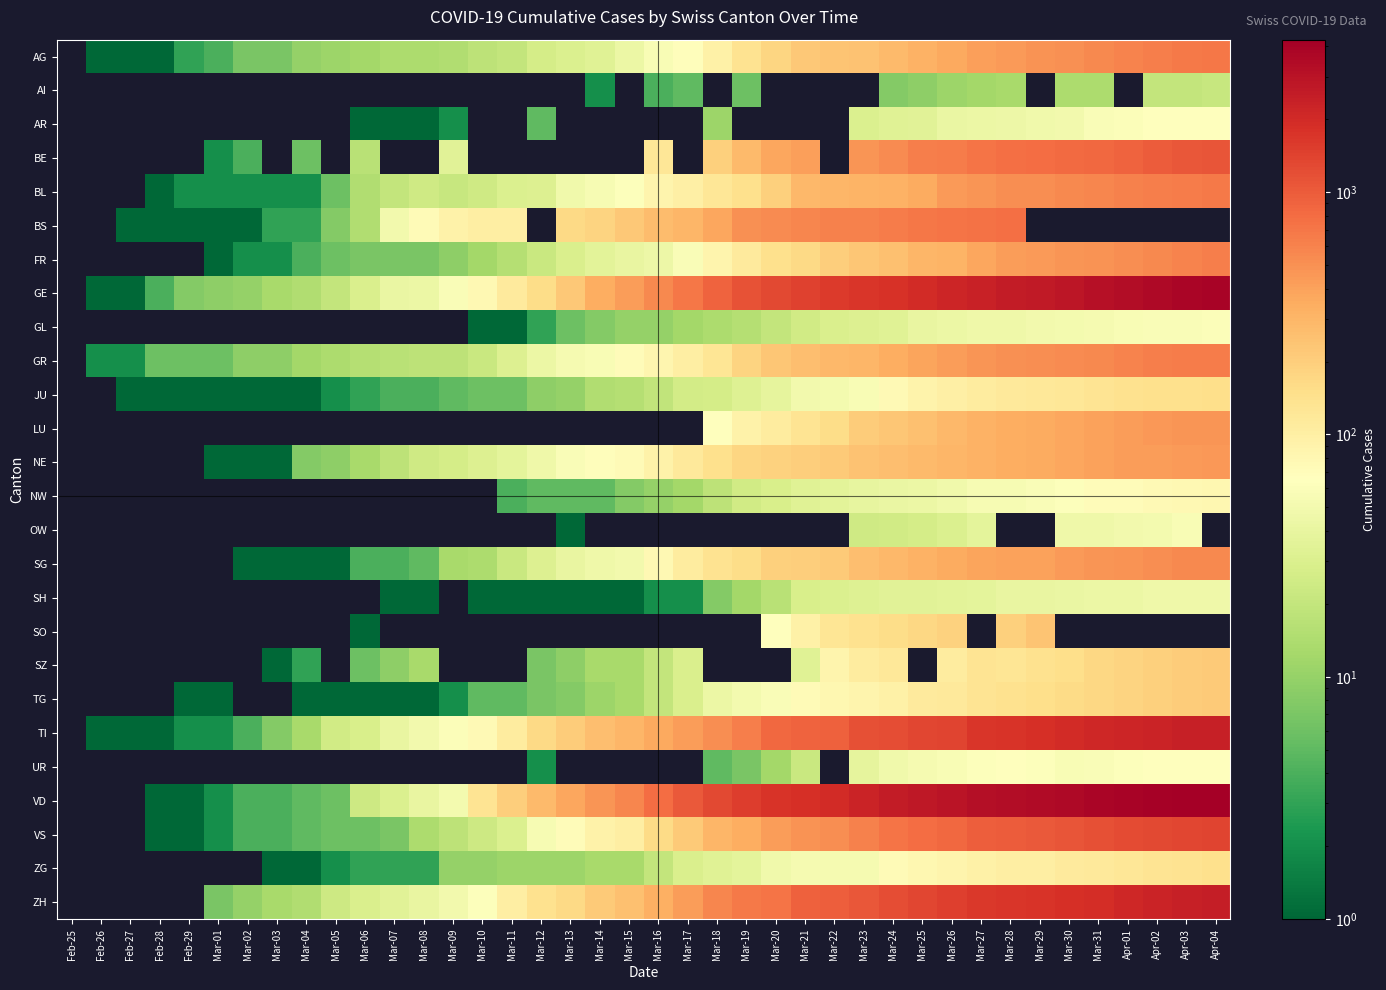

What is the difference between the highest and lowest values at Feb-26?

2